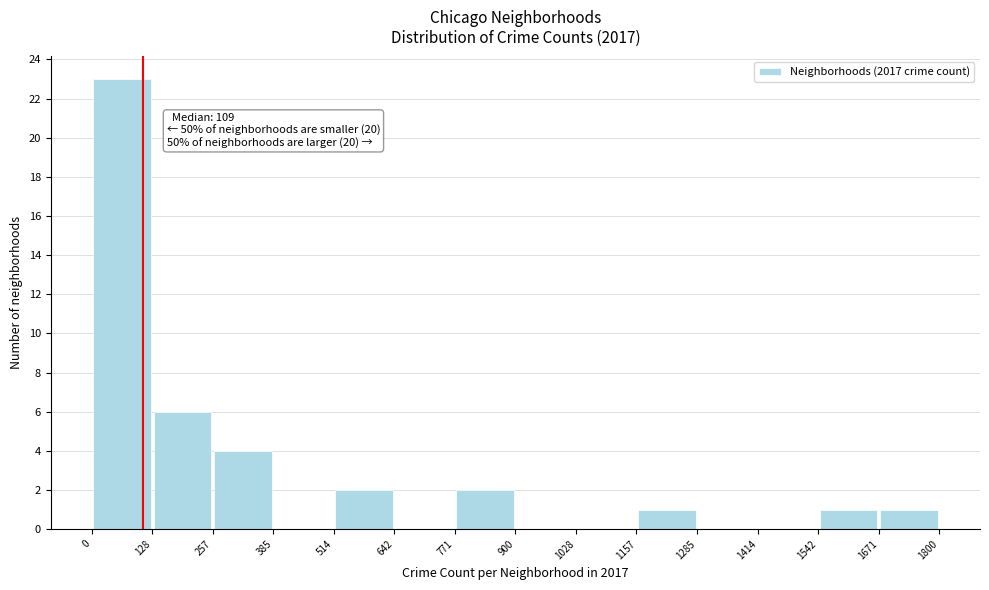

Over which range of the x-axis is the bar tallest?

0 to 128